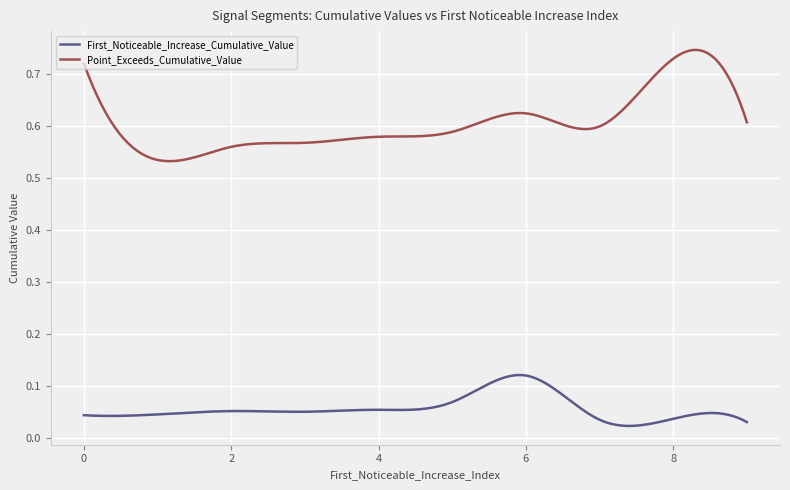

Which series has the largest total across all categories?

Point_Exceeds_Cumulative_Value